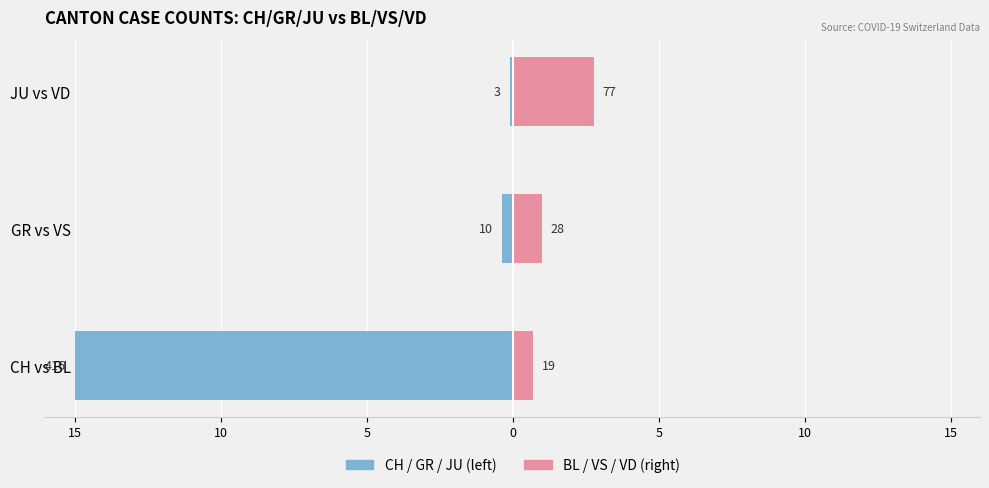

The value of CH / GR / JU at JU vs VD is -0.1. True or false?

True